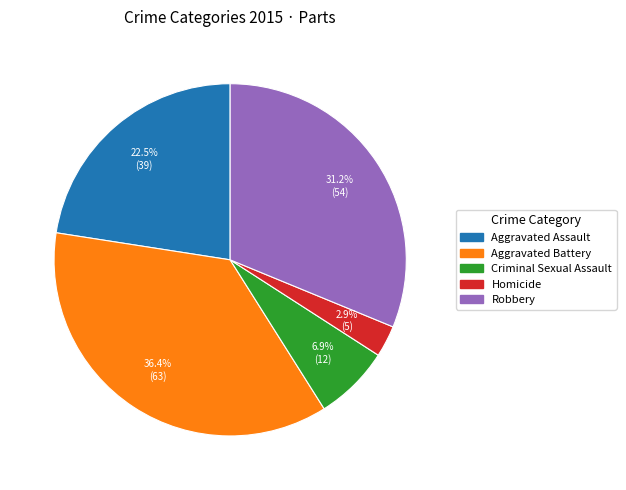

Is Homicide the majority of the pie?

No